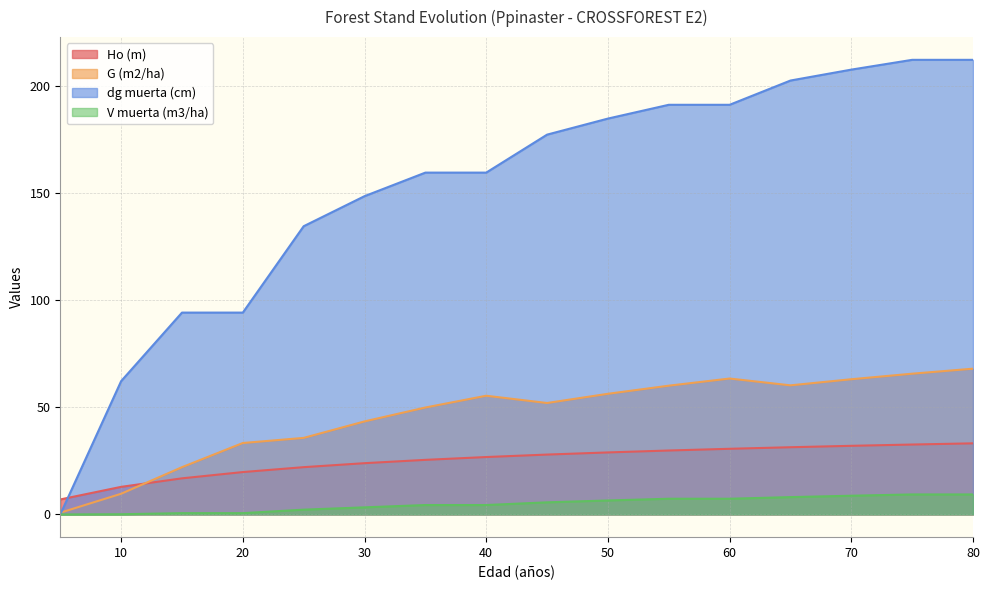

Which label corresponds to the smallest value in the chart?

5